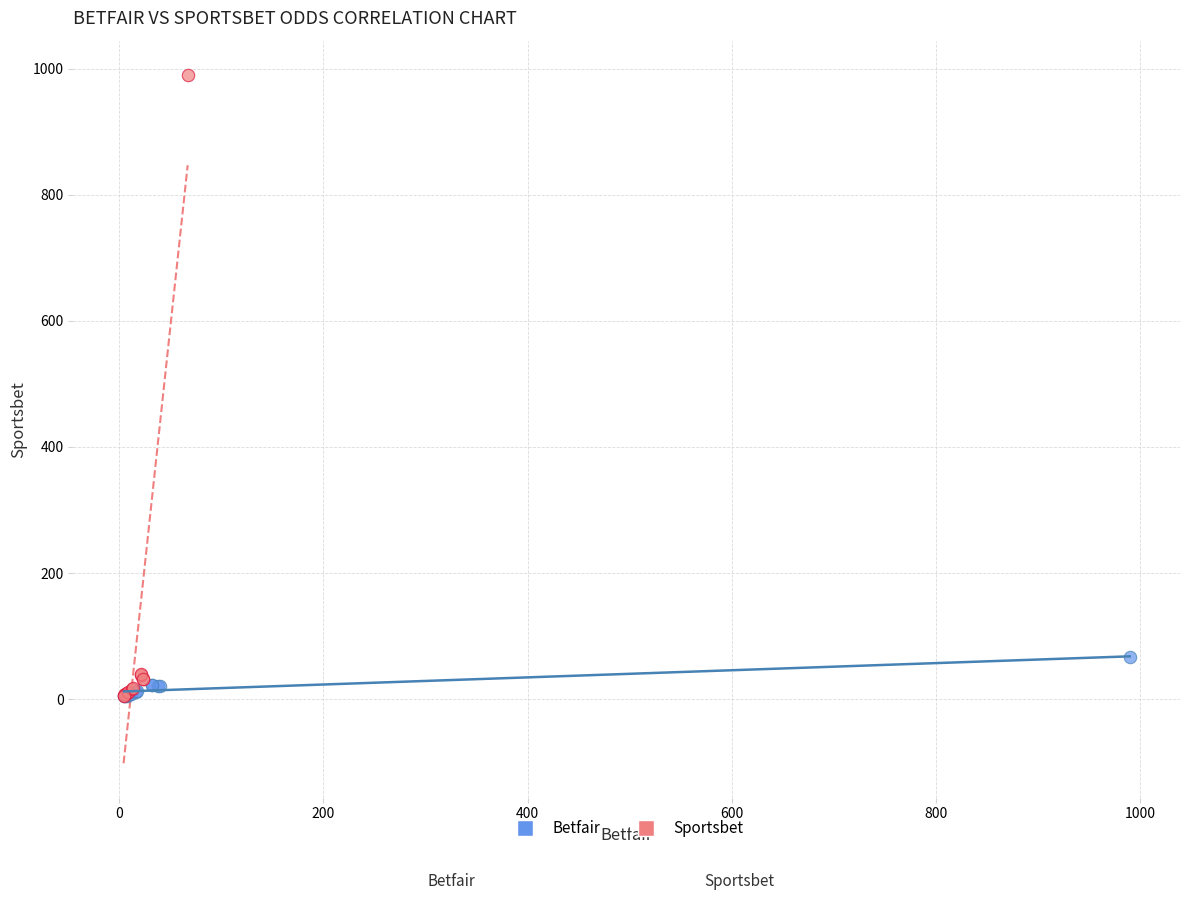

What are all the series names shown in the legend?

Betfair, Sportsbet